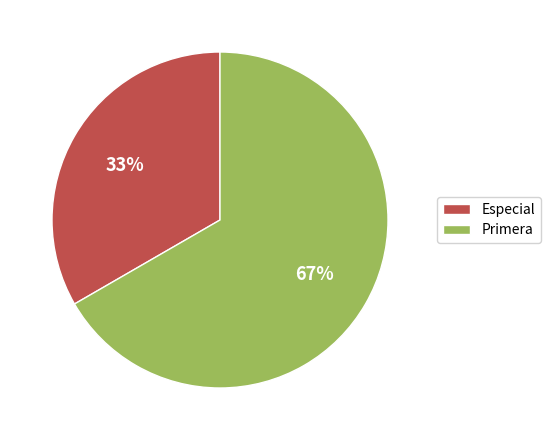

What is the ratio of the value at Especial to the value at Primera?

0.5